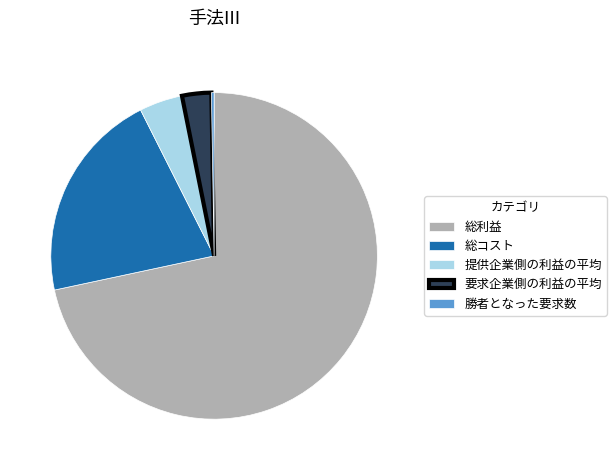

Between 提供企業側の利益の平均 and 総利益, which is larger?

総利益